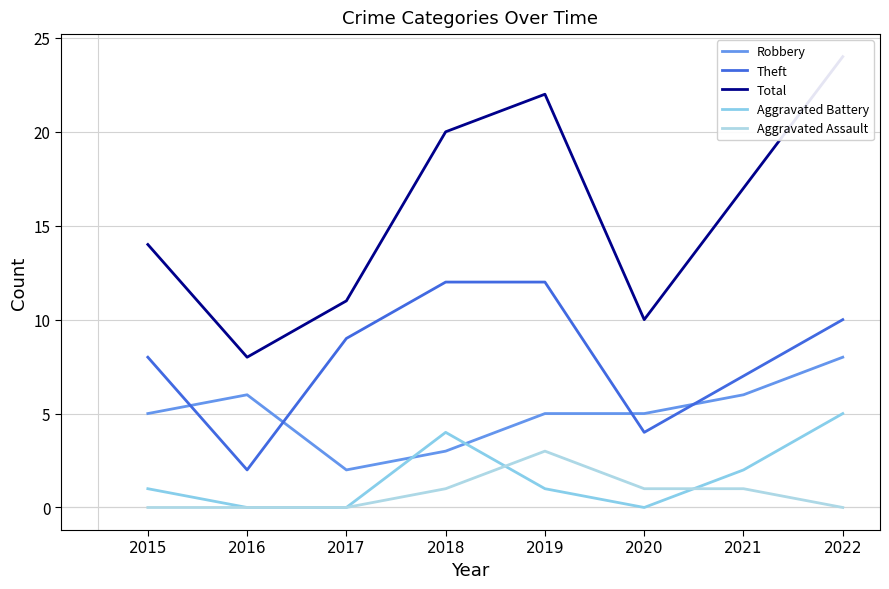

What is the approximate value of Robbery at 2021?

6